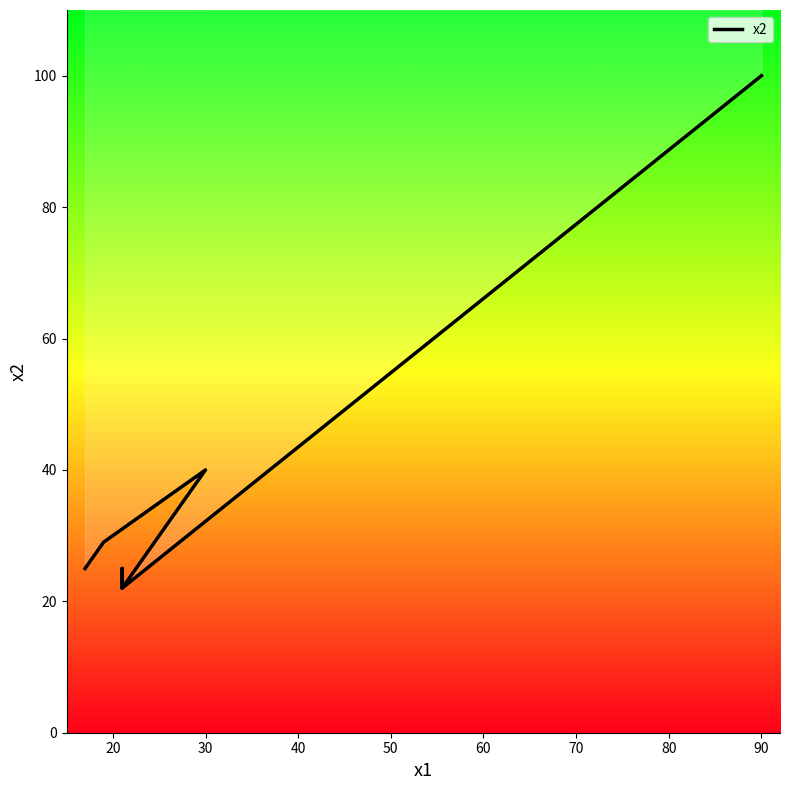

What is the approximate value at 20?

29